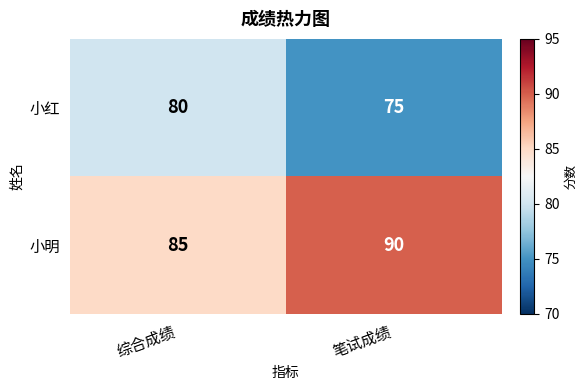

The 小明 series shows 121 at 笔试成绩. True or false?

False